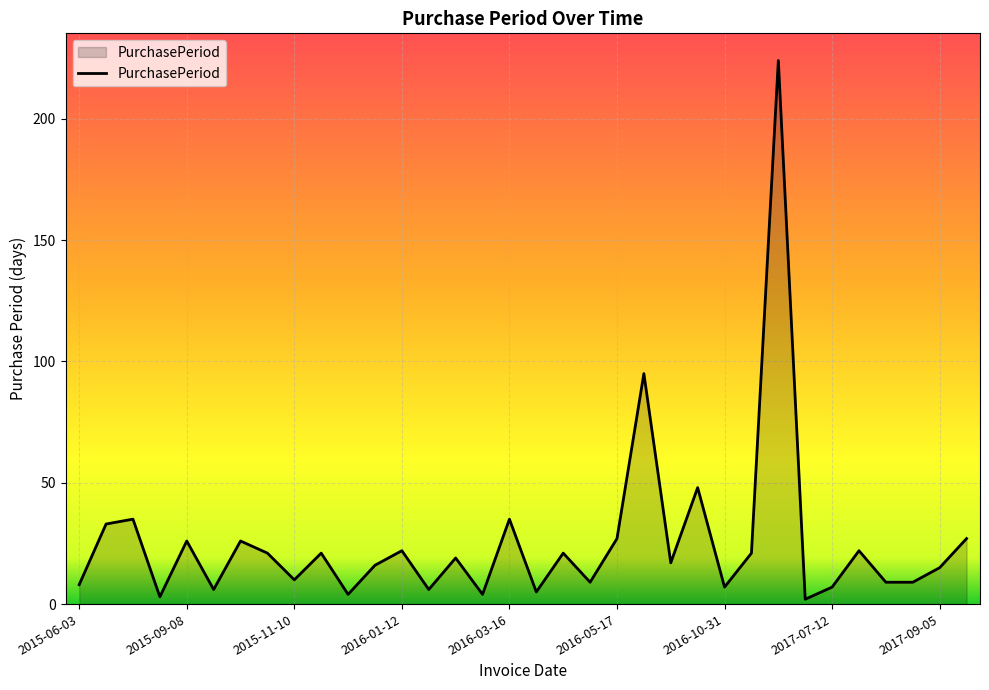

What is the greatest value displayed?

224